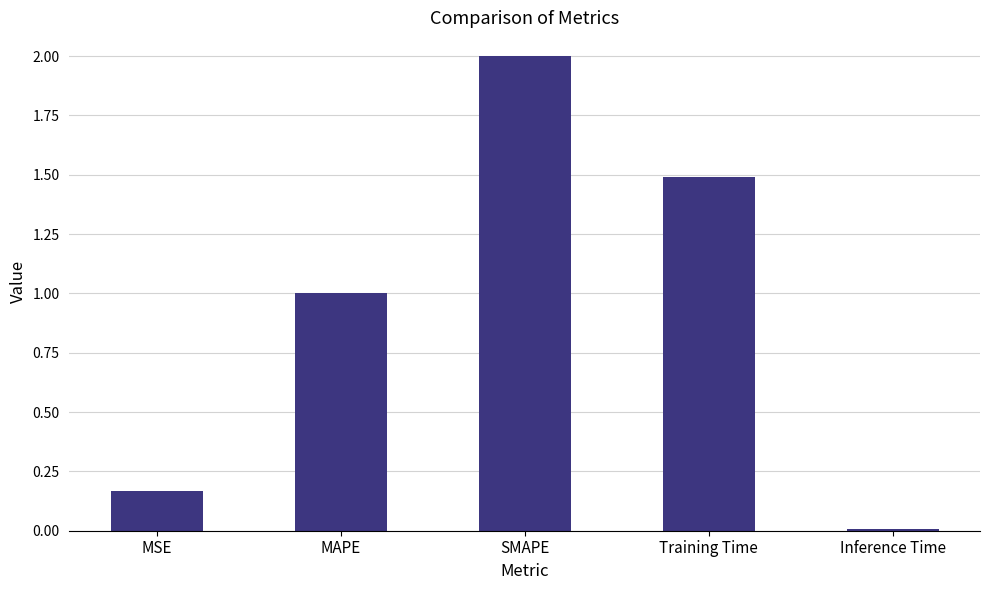

What is the difference between the maximum and second lowest values?

1.8